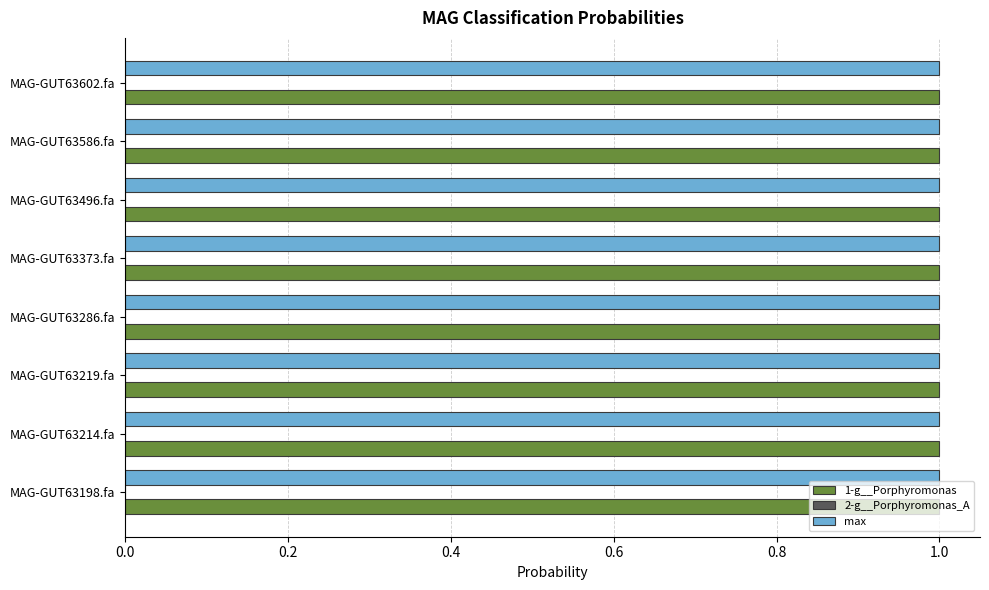

The value of max at MAG-GUT63219.fa is 1.0. True or false?

True